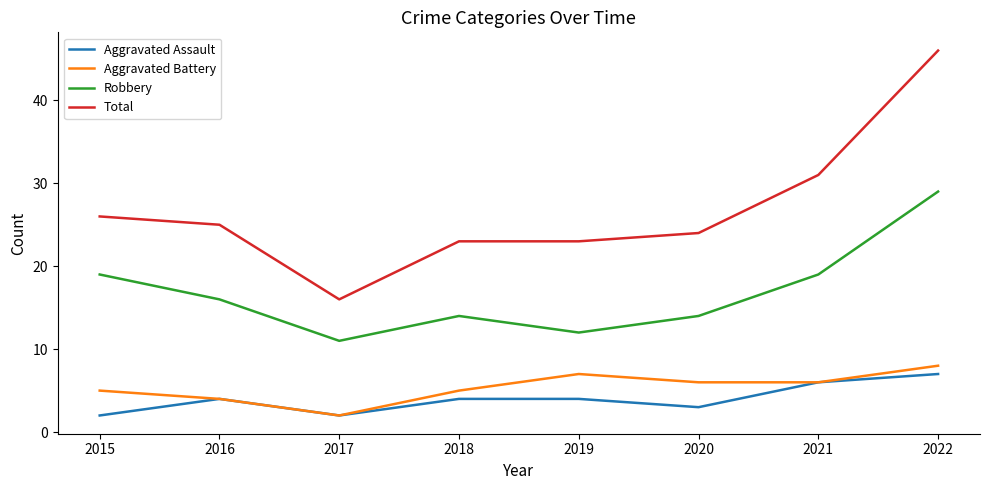

Which series changed the most between 2019 and 2022?

Total